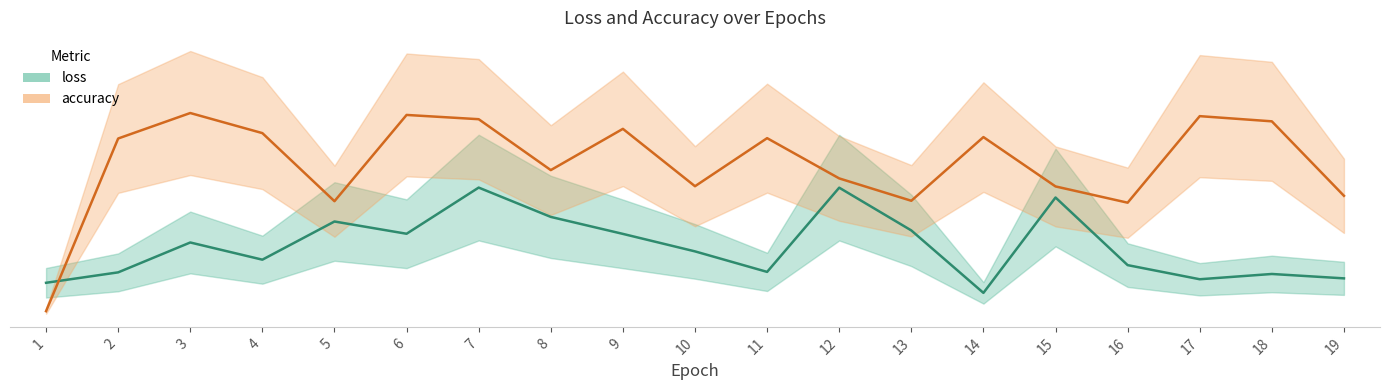

Rank the series by their maximum value, from lowest to highest.

loss, accuracy